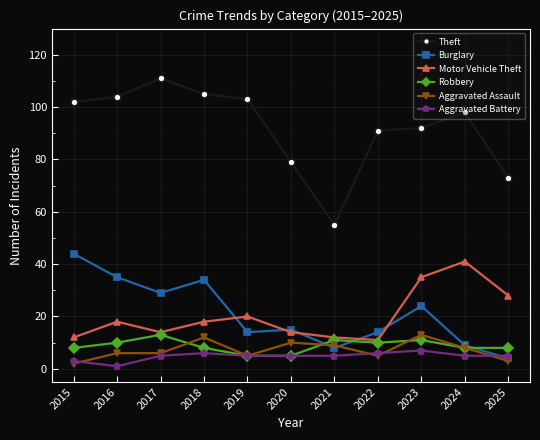

Read the Burglary value at 2018.

34